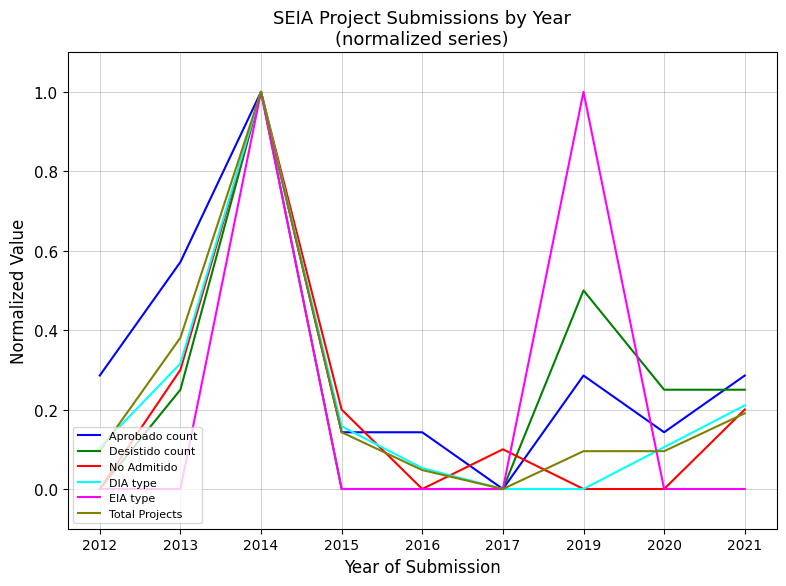

After their last crossing, which series has the higher values: Desistido count or No Admitido?

Desistido count